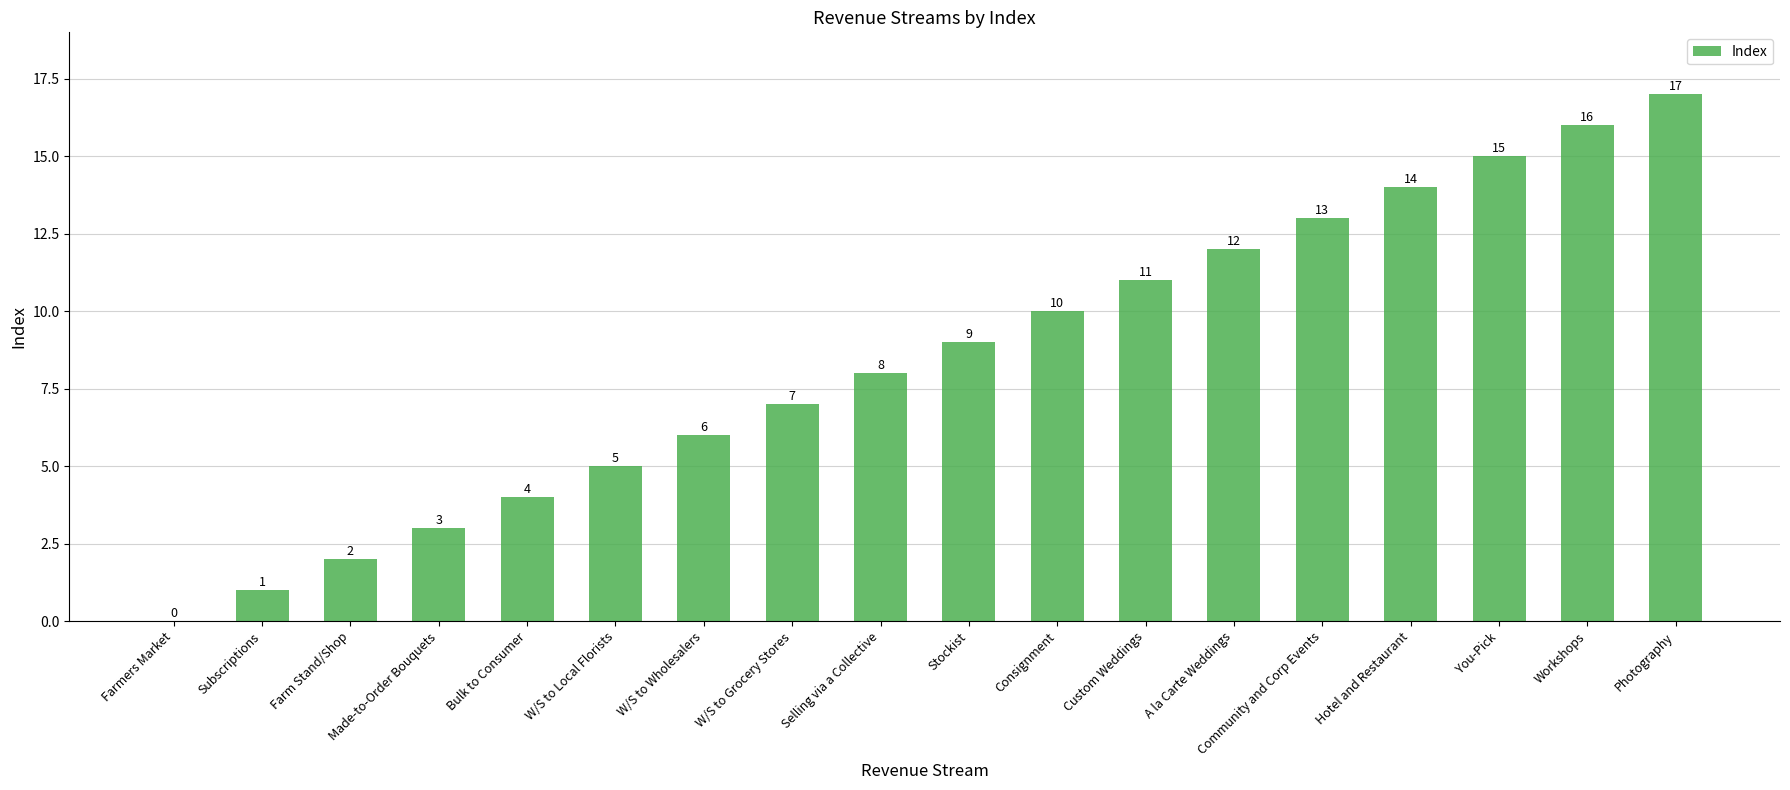

Reading right to left, extract all data points from this chart.

Photography=17	Workshops=16	You-Pick=15	Hotel and Restaurant=14	Community and Corp Events=13	A la Carte Weddings=12	Custom Weddings=11	Consignment=10	Stockist=9	Selling via a Collective=8	W/S to Grocery Stores=7	W/S to Wholesalers=6	W/S to Local Florists=5	Bulk to Consumer=4	Made-to-Order Bouquets=3	Farm Stand/Shop=2	Subscriptions=1	Farmers Market=0